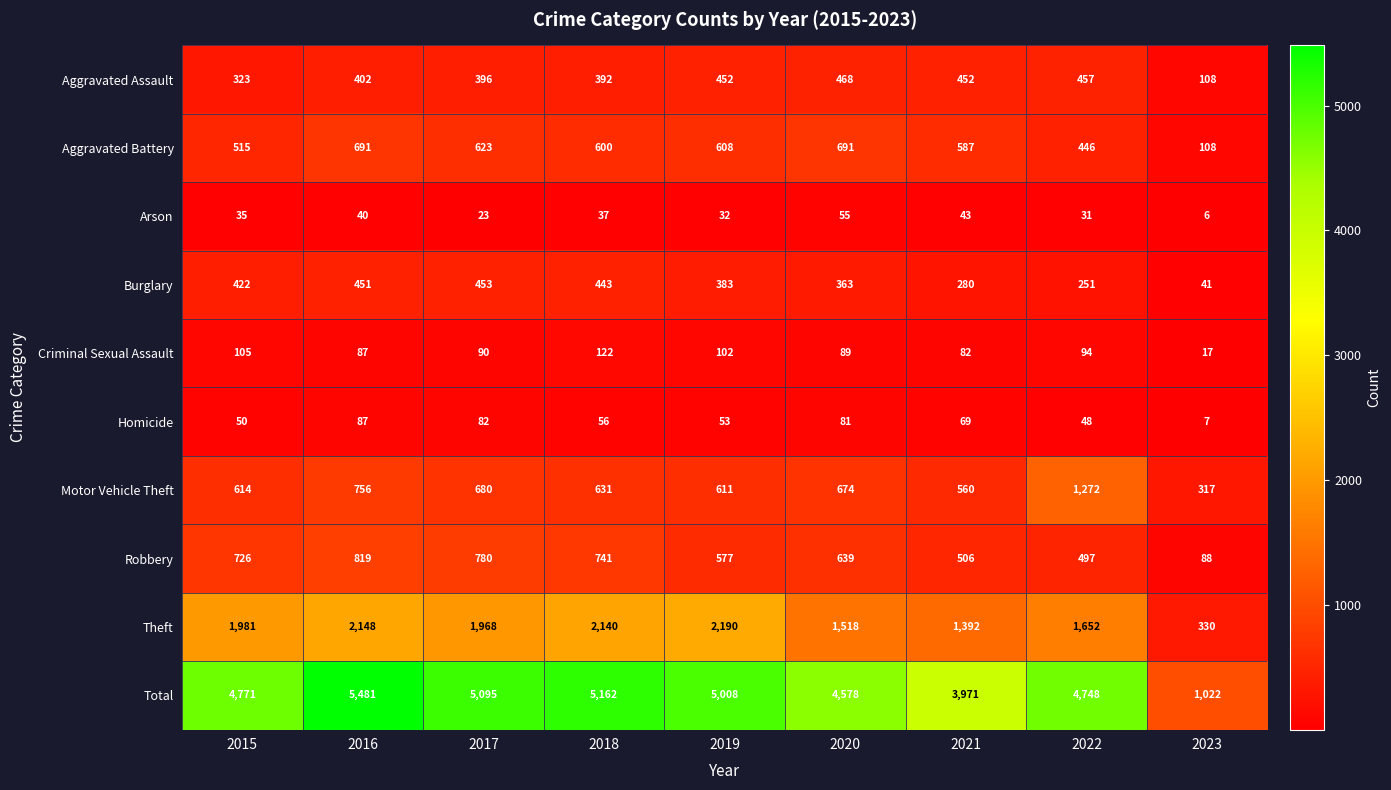

At how many categories does at least one series exceed 1344?

8